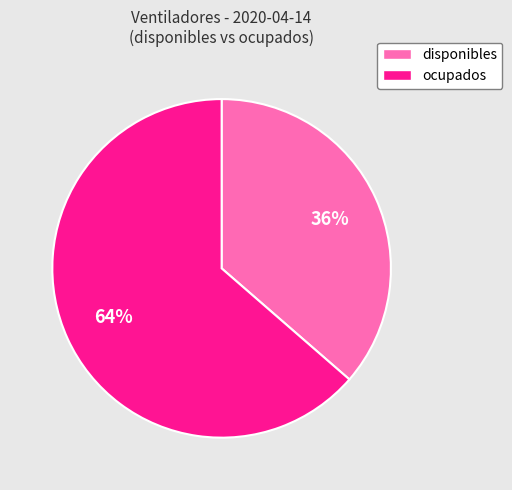

Which category has the smallest portion of the pie?

disponibles